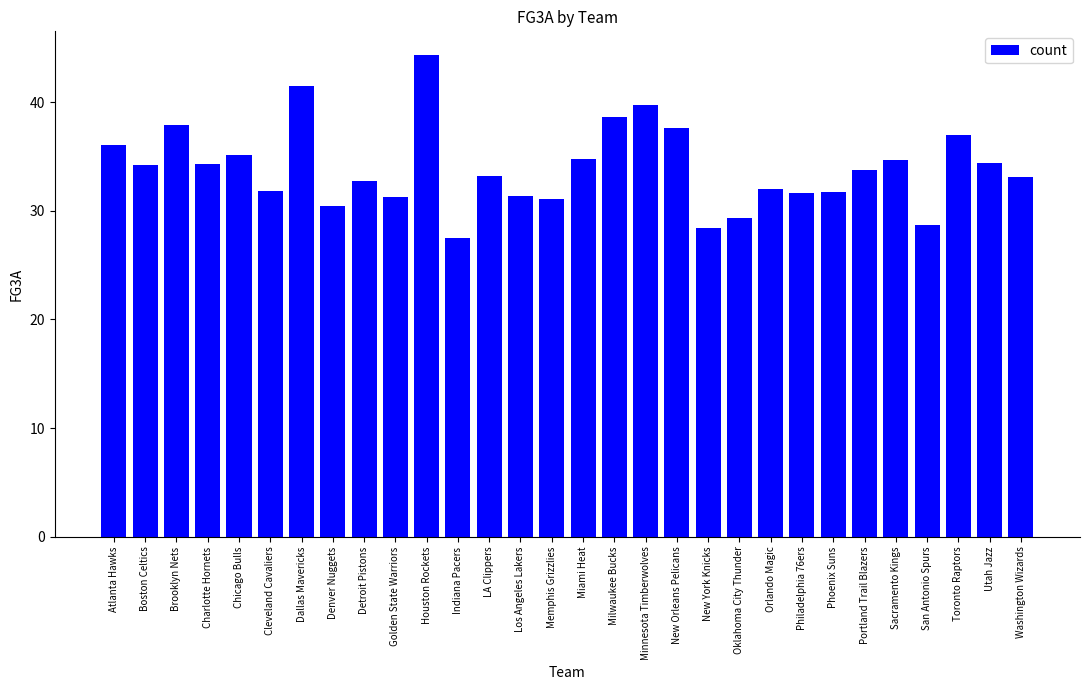

Is it true that the value at LA Clippers is 12.4?

False